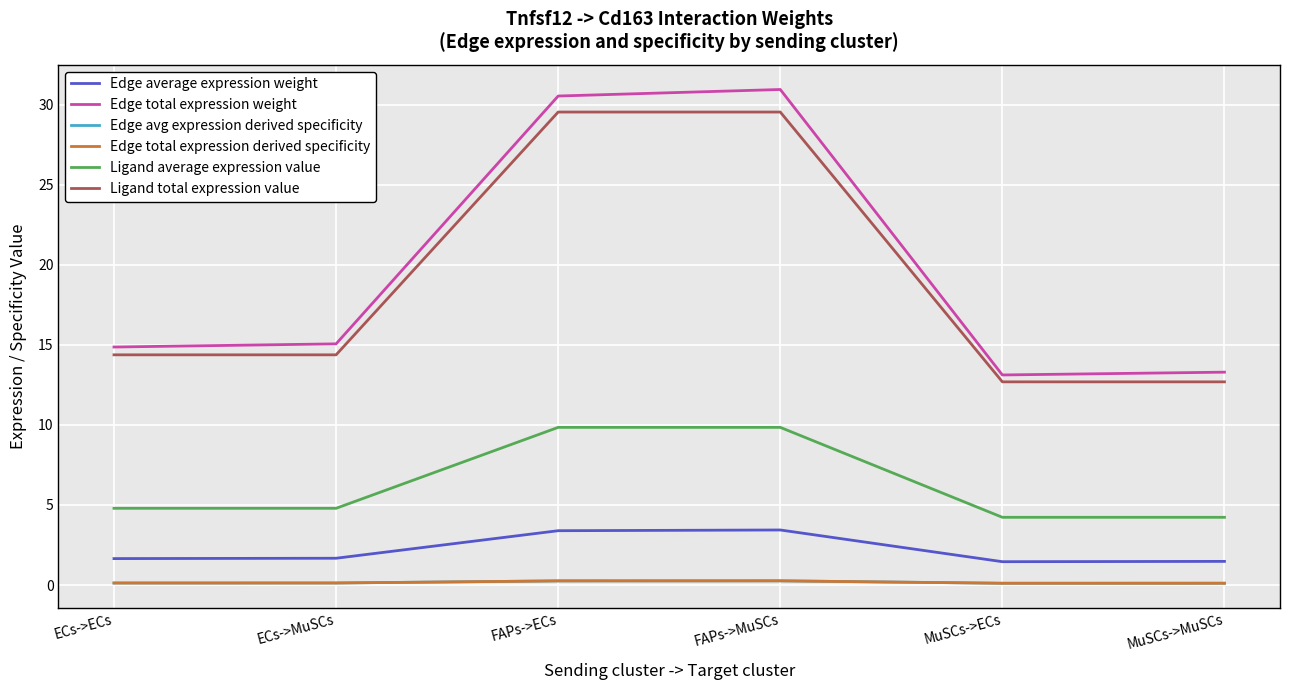

Is this an area chart (filled region under the line)?

No